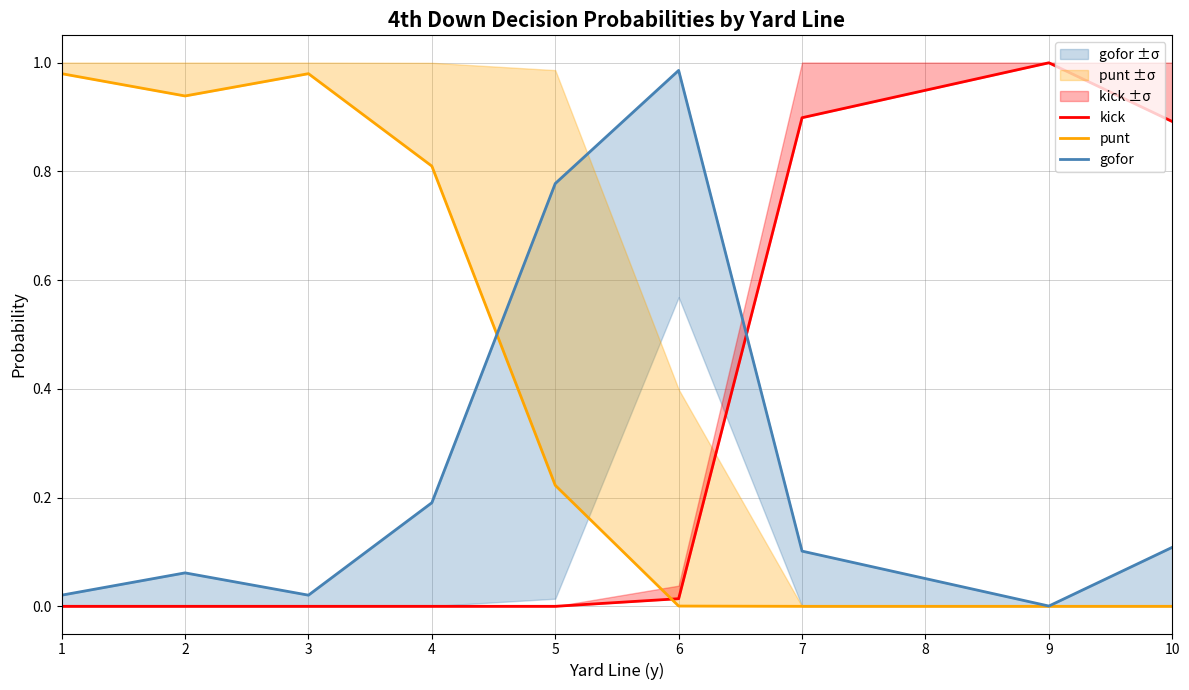

The gofor series shows 0.0 at 1. True or false?

False